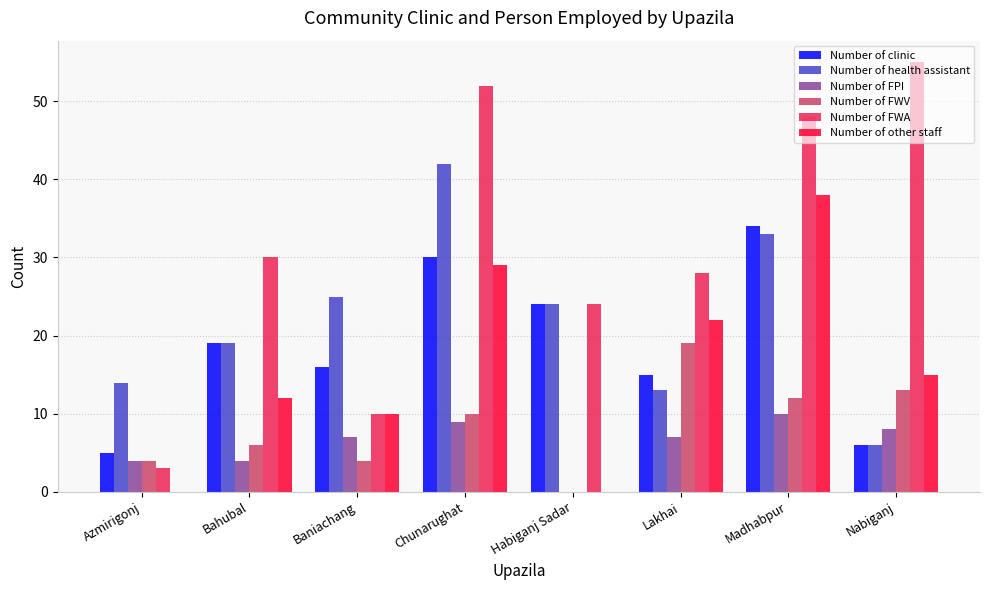

Which series has the largest range (max minus min)?

Number of FWA